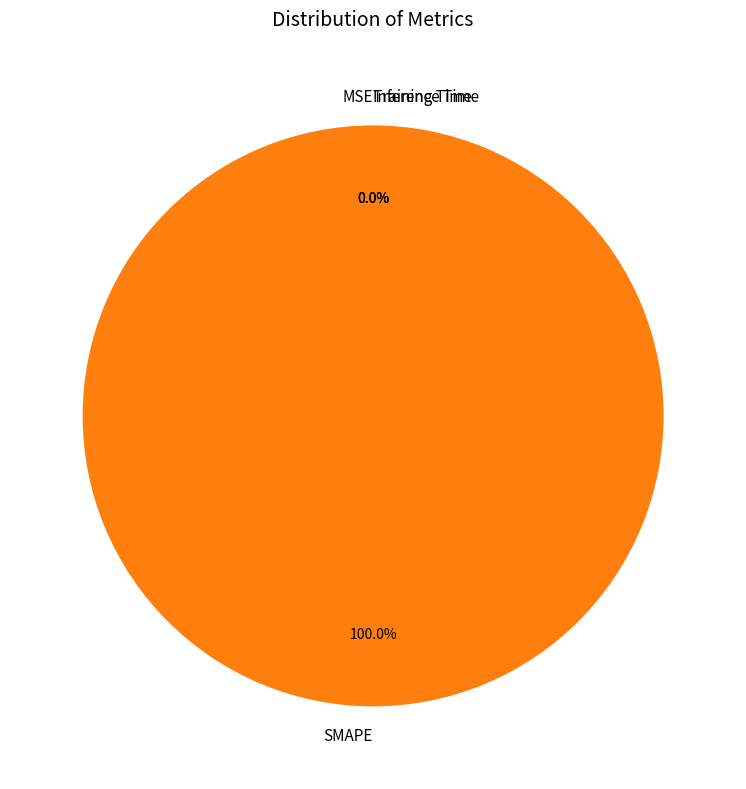

Rank the categories by value from lowest to highest.

MSE, Inference Time, Training Time, SMAPE